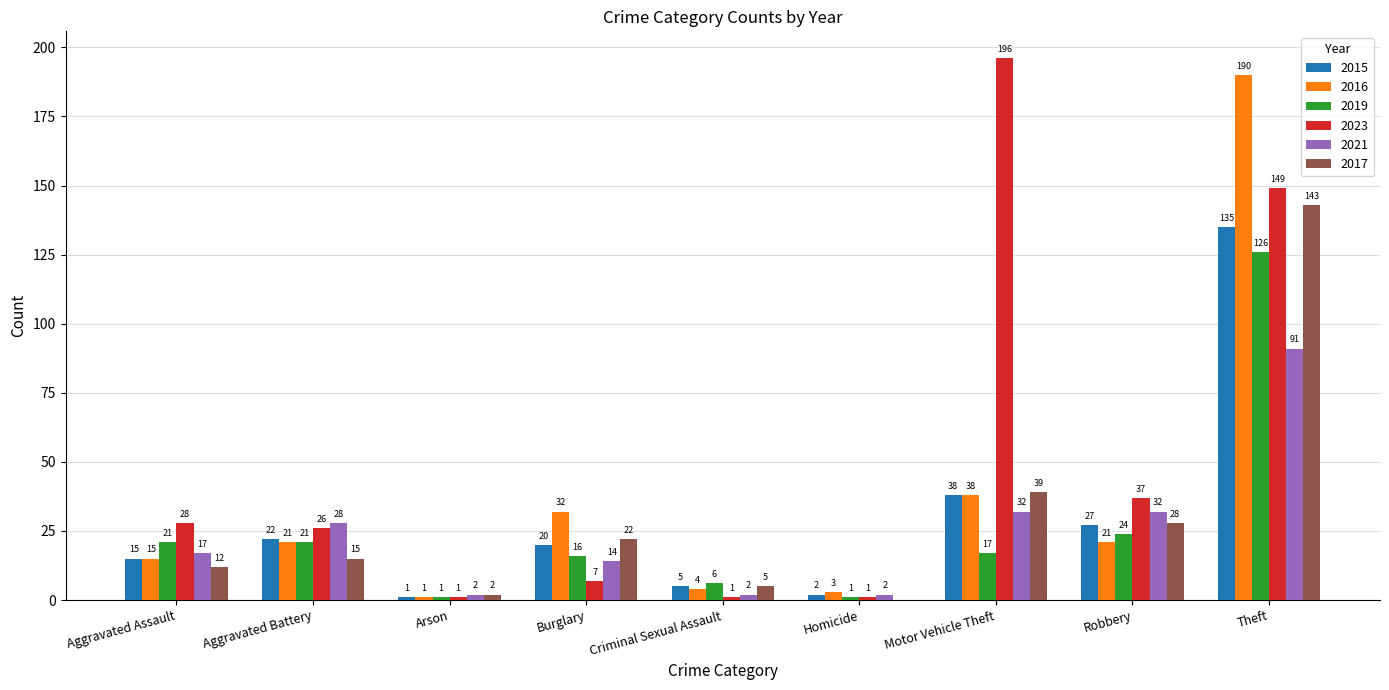

What is the highest value of the 2017 series?

143